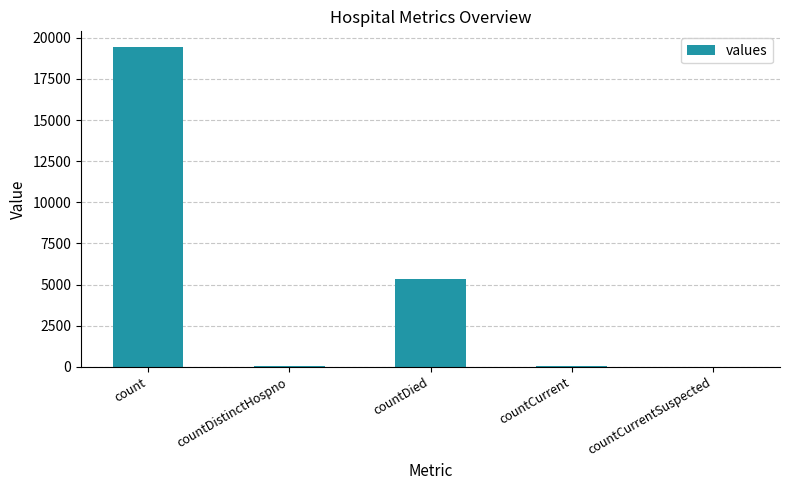

True or false: the data shows 19420 at count.

True